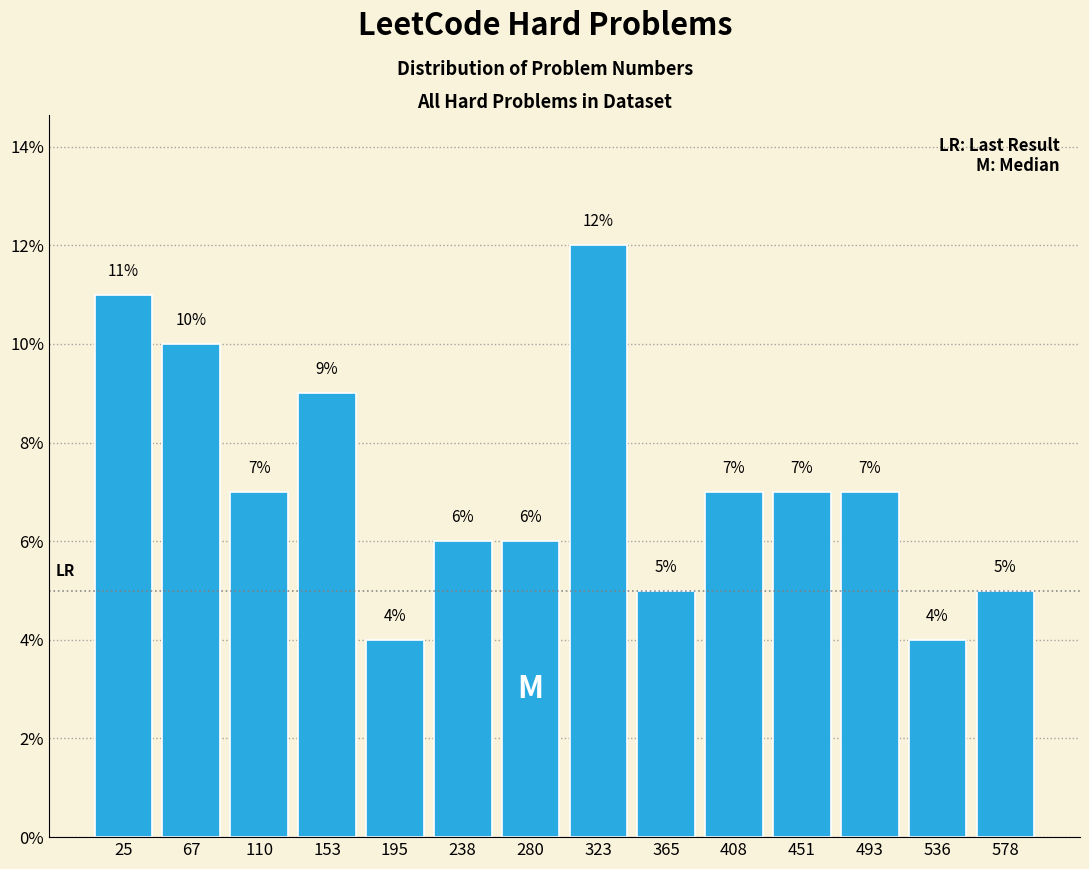

What is the height of the bar covering 260 to 300 on the x-axis? The bar edges are not printed on the chart, so give them approximately, as read against the axis.

6